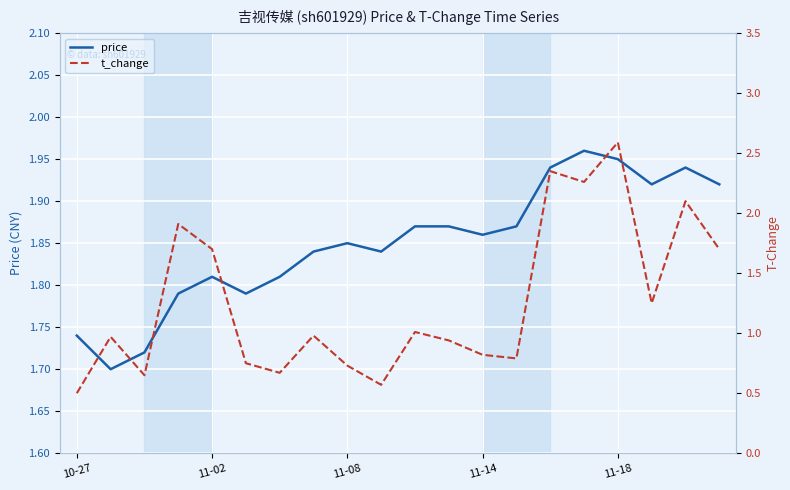

Is it true that price equals 0.4 at 11-18?

False